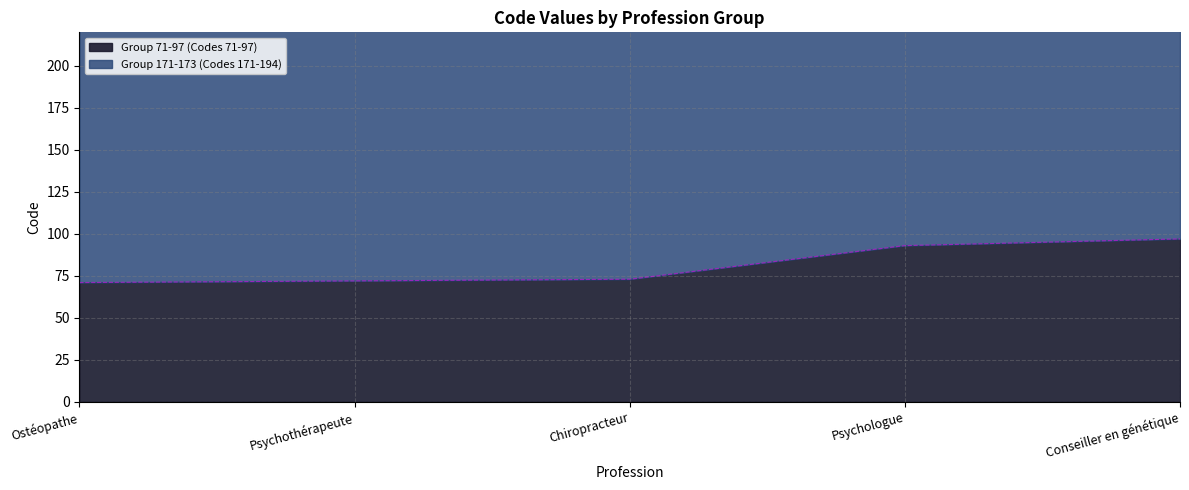

True or false: Group 71-97 (Codes 71-97) and Group 171-173 (Codes 171-194) intersect in this chart.

False